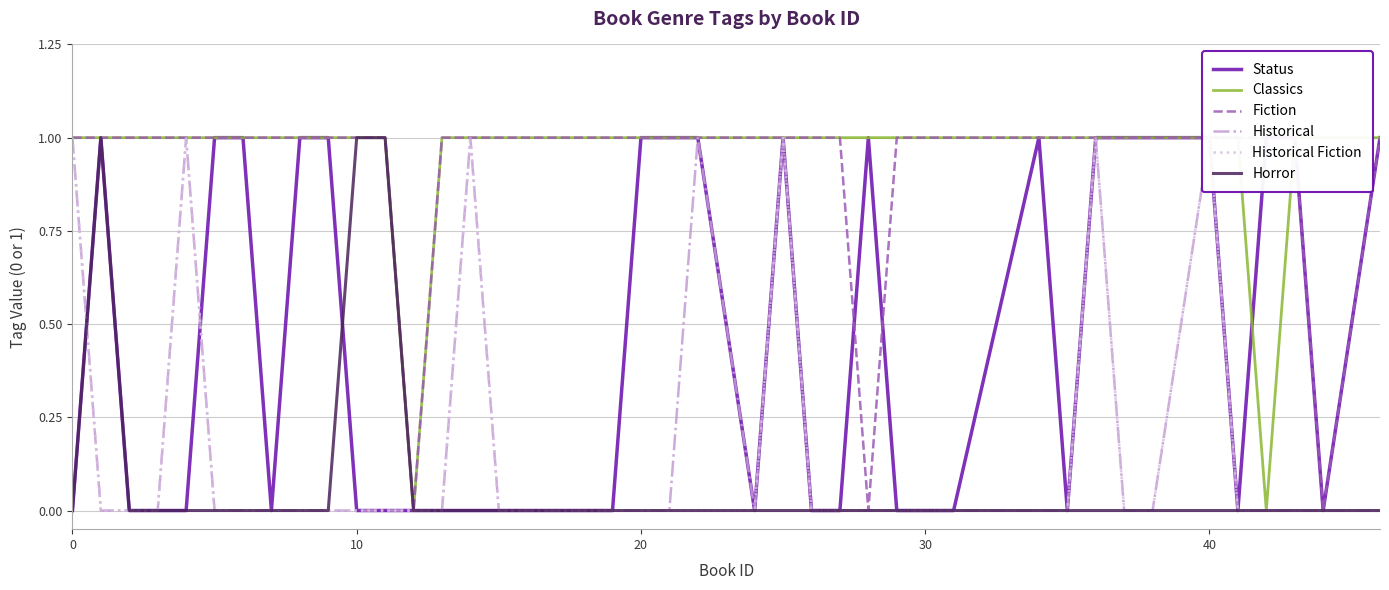

At which category does Historical Fiction reach its first local peak?

40